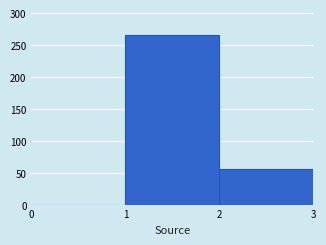

How tall is the bar that spans 1 to 2 on the x-axis? The values are not printed on the chart, so give them approximately, as read against the axis.

265